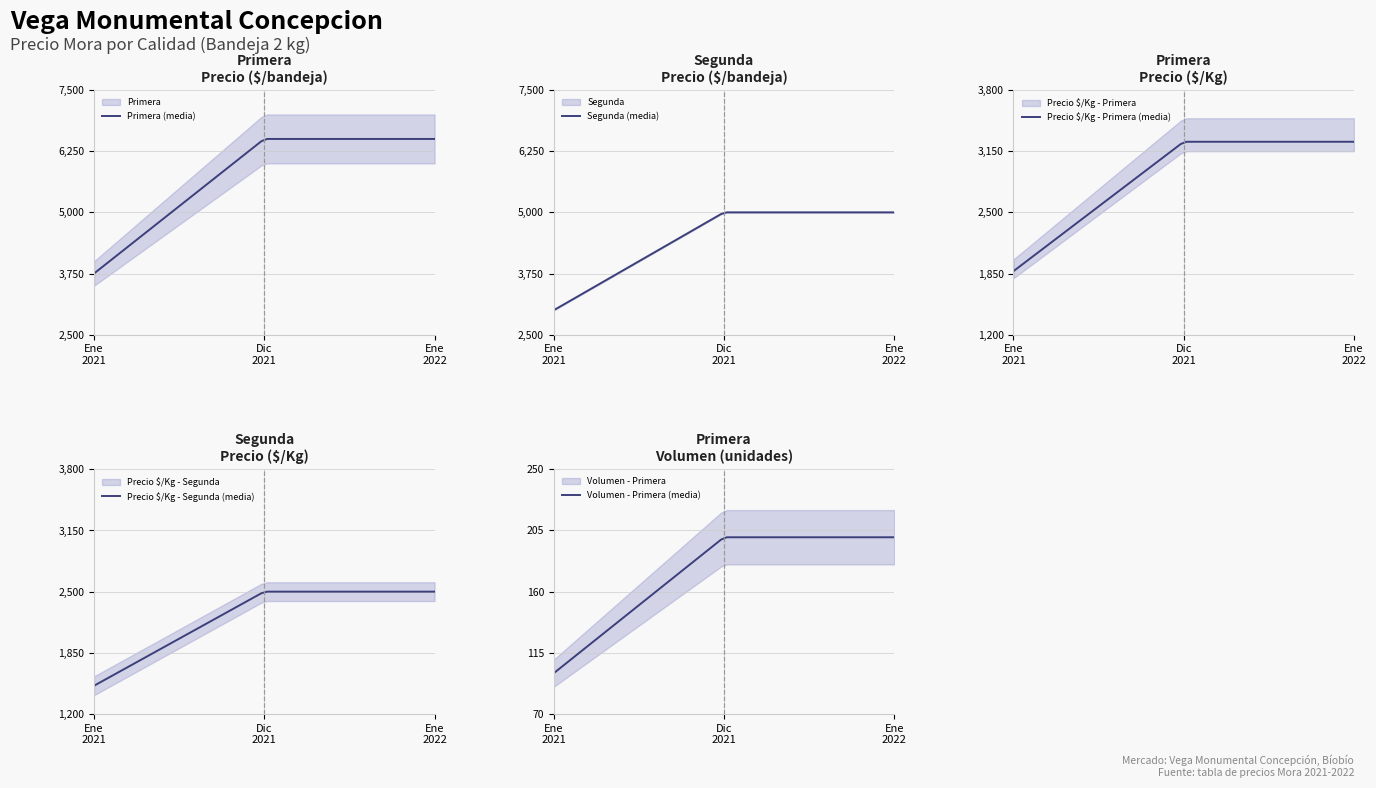

At which label does Primera - Precio minimo reach its peak?

2021-12-29